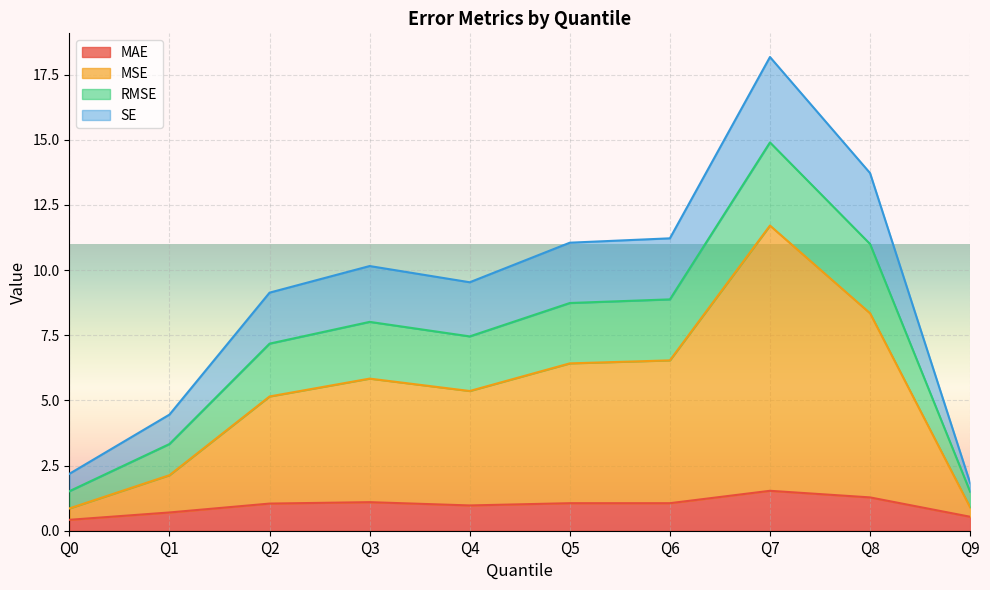

The value of RMSE at Q2 is 2.2. True or false?

False